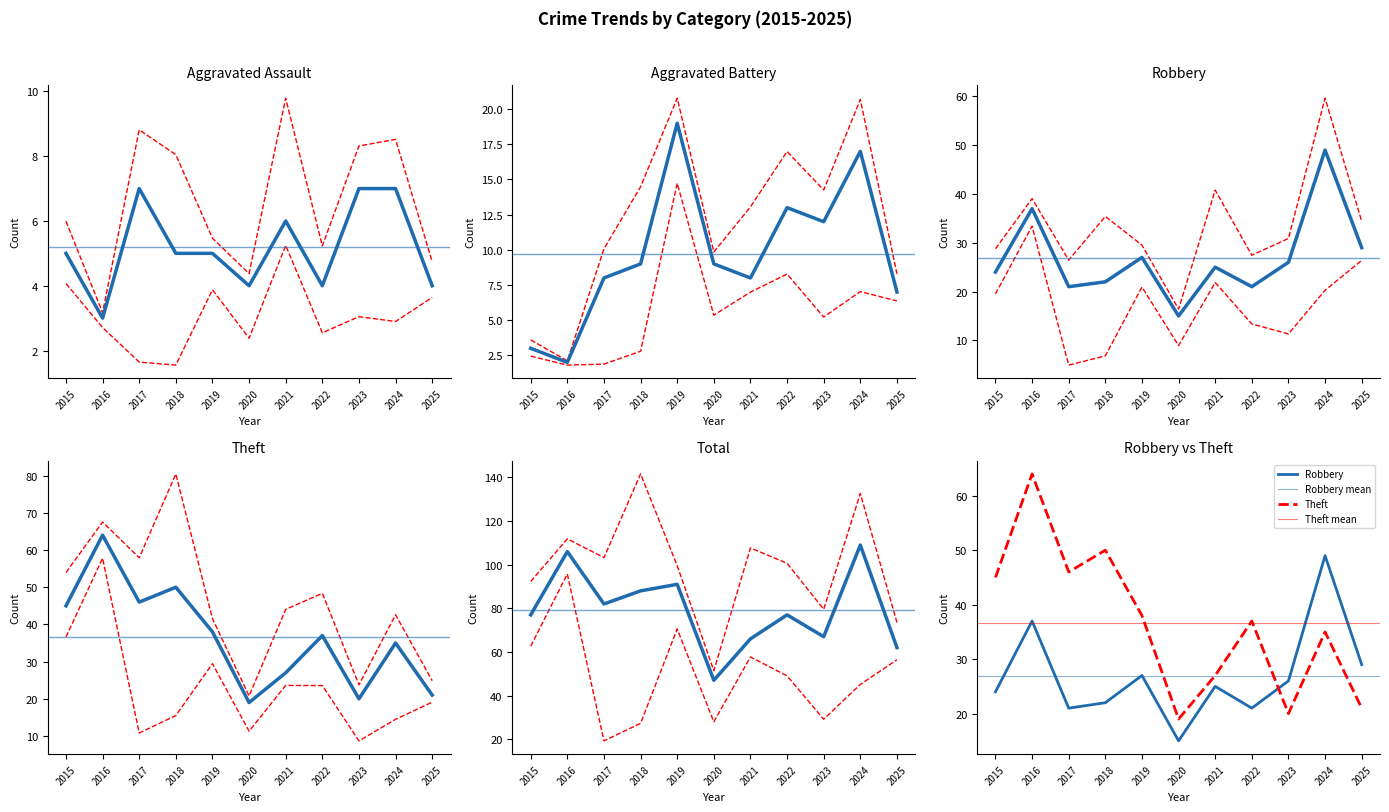

What is the minimum value for Aggravated Battery?

2